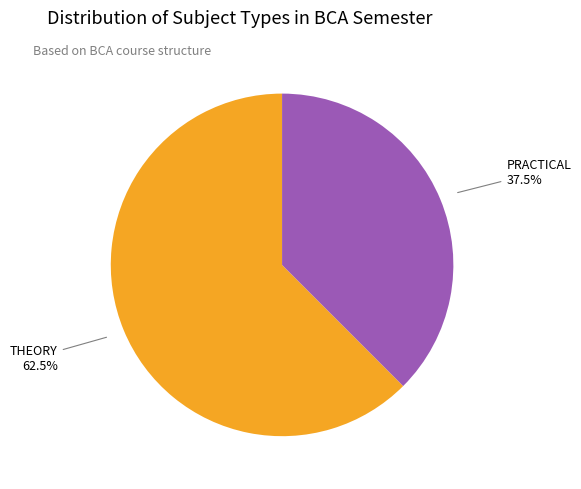

Does any single category account for the majority?

Yes